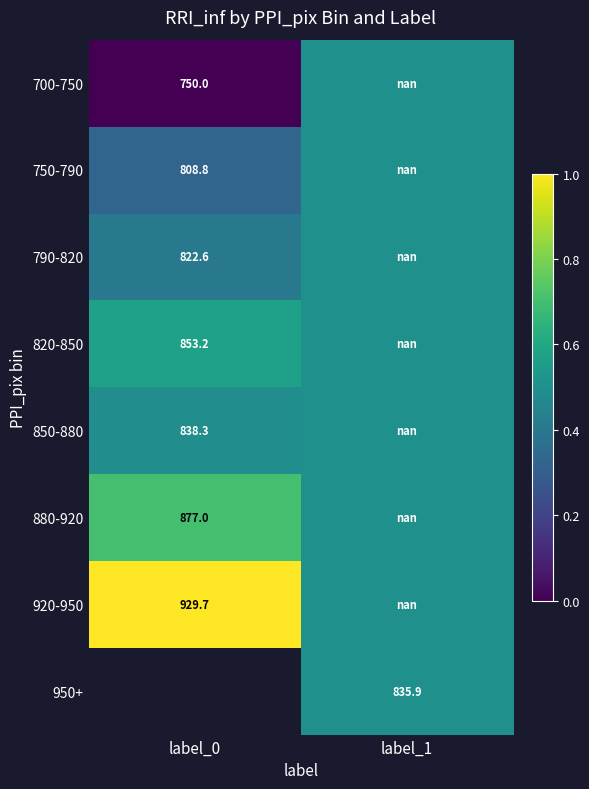

Is it true that 850-880 equals 0.3 at label_0?

False